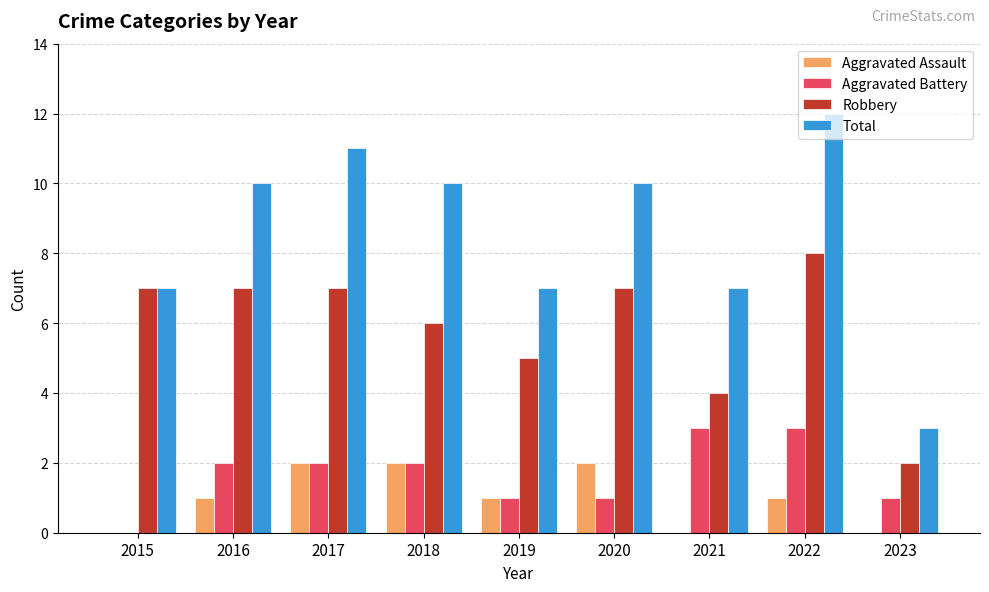

What is the sum of the Total values at 2018 and 2016?

20